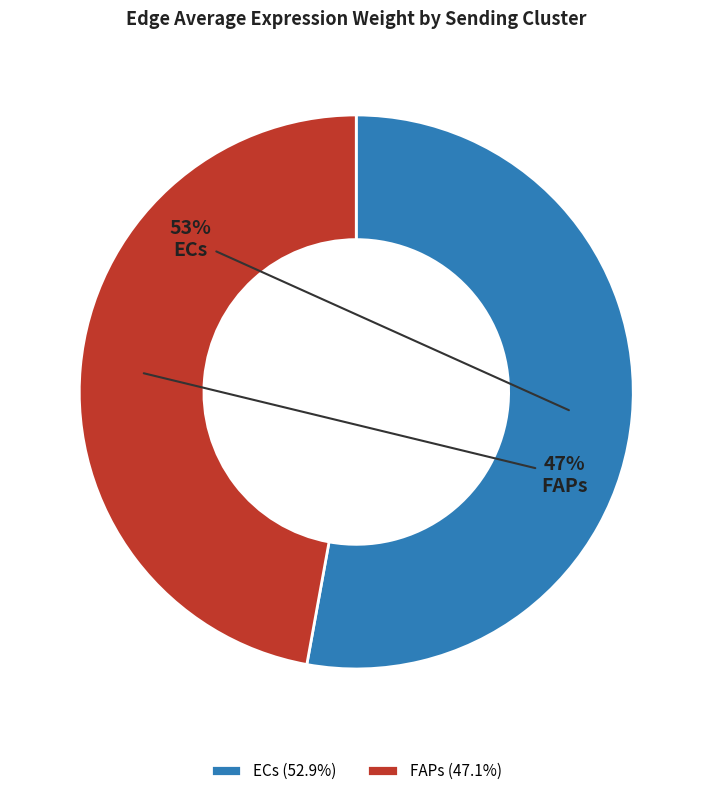

Does any single category account for the majority?

Yes